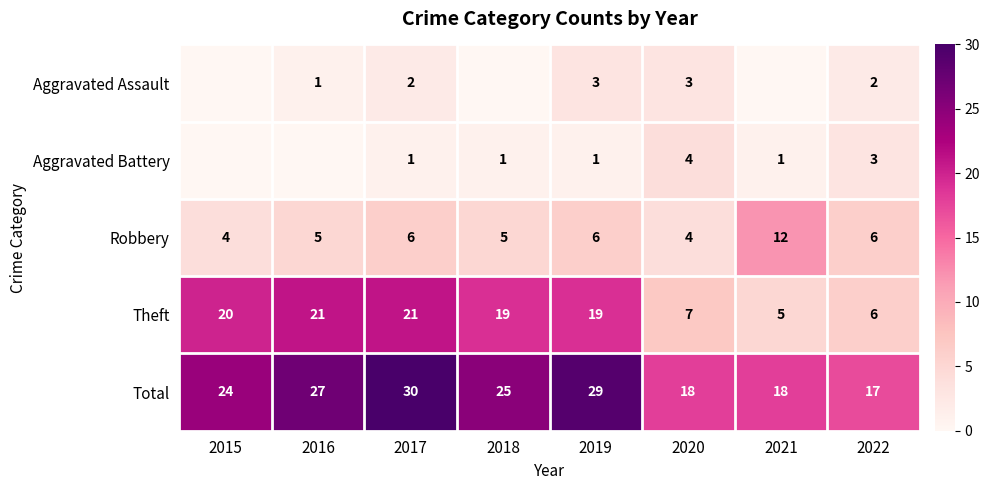

Rank the series at 2019 from lowest to highest value.

Aggravated Battery, Aggravated Assault, Robbery, Theft, Total